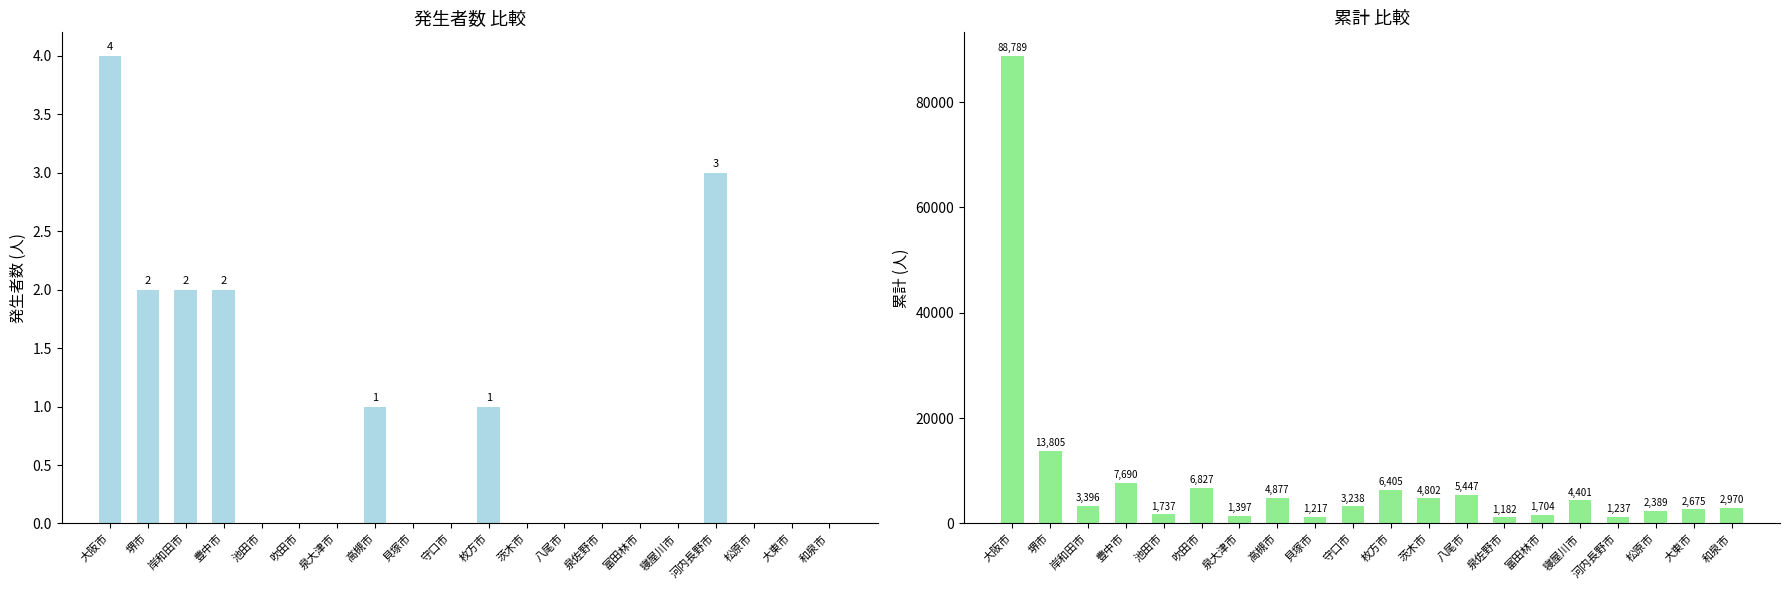

Where is 累計 nearest to the value 44985?

堺市